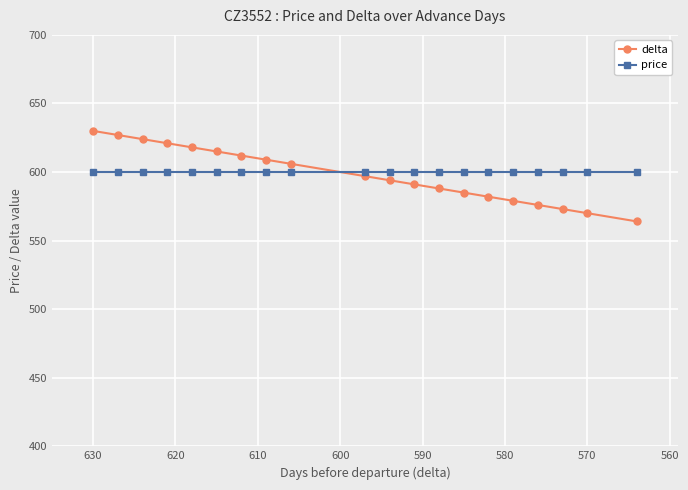

What are all the series names shown in the legend?

delta, price